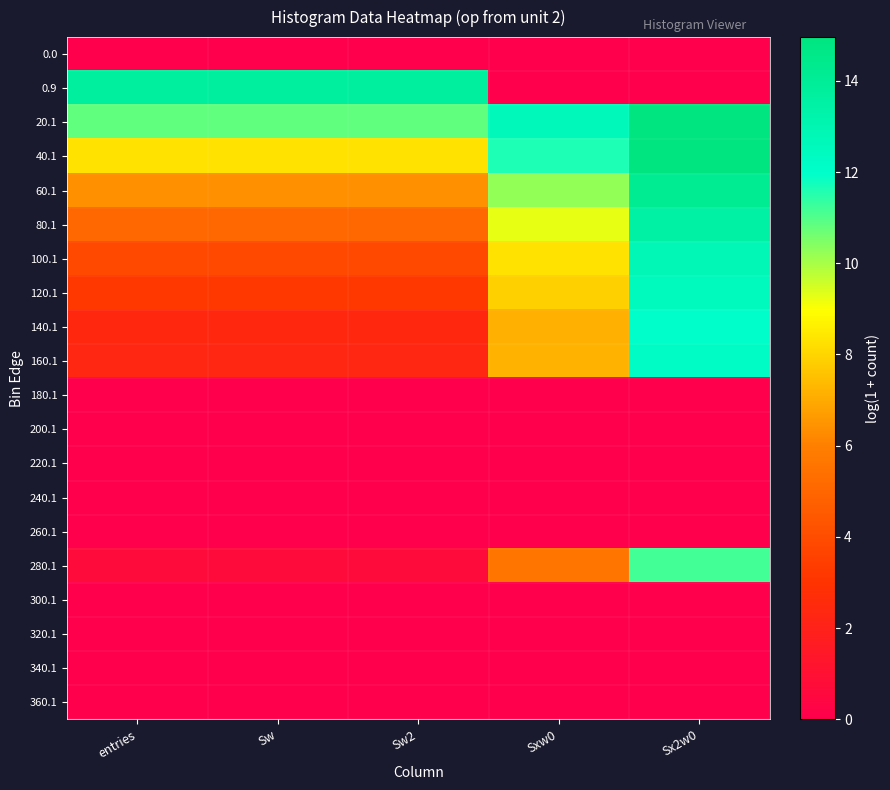

Which series changed the most between Sw2 and Sx2w0?

0.9